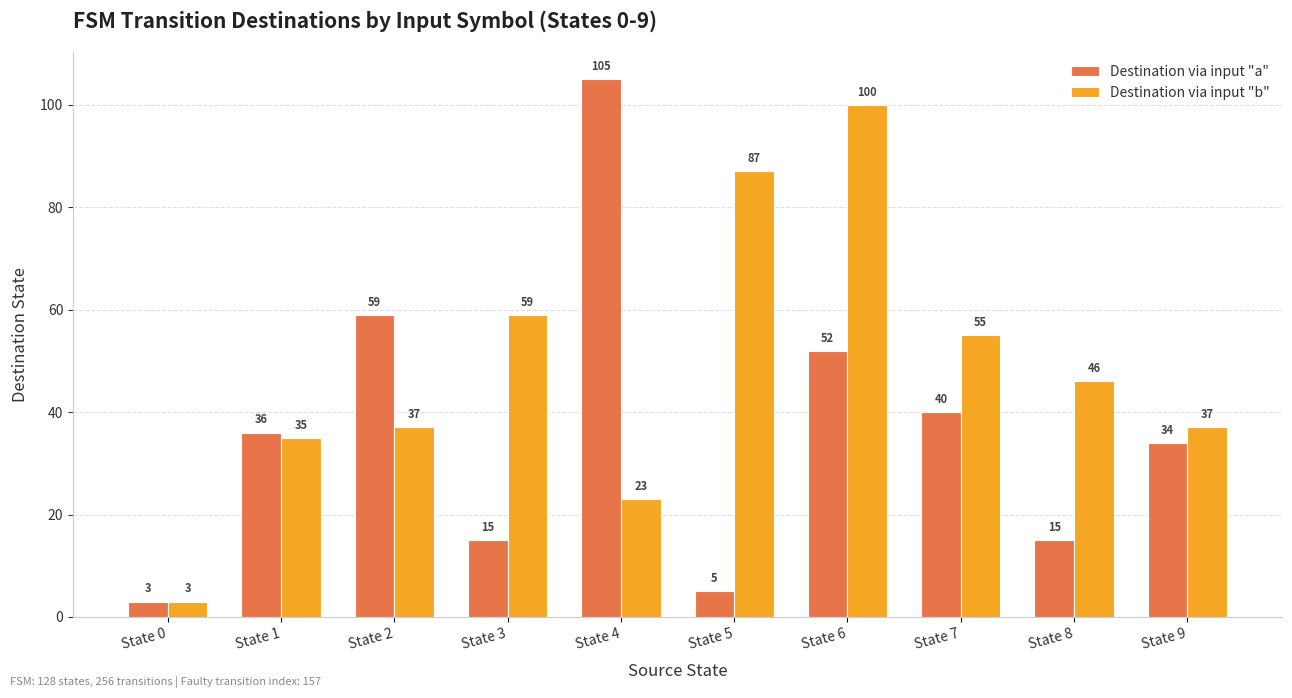

Rank the series by their maximum value, from highest to lowest.

Destination via input "a", Destination via input "b"